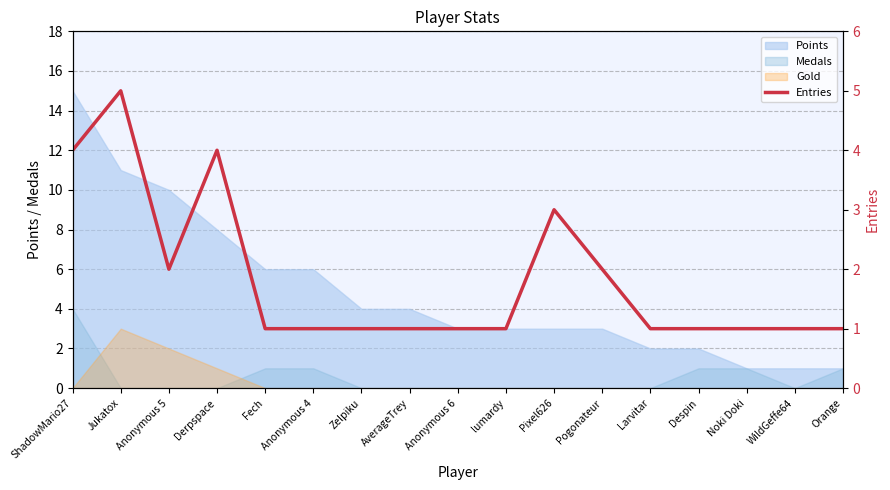

How many values exceed 1?

6